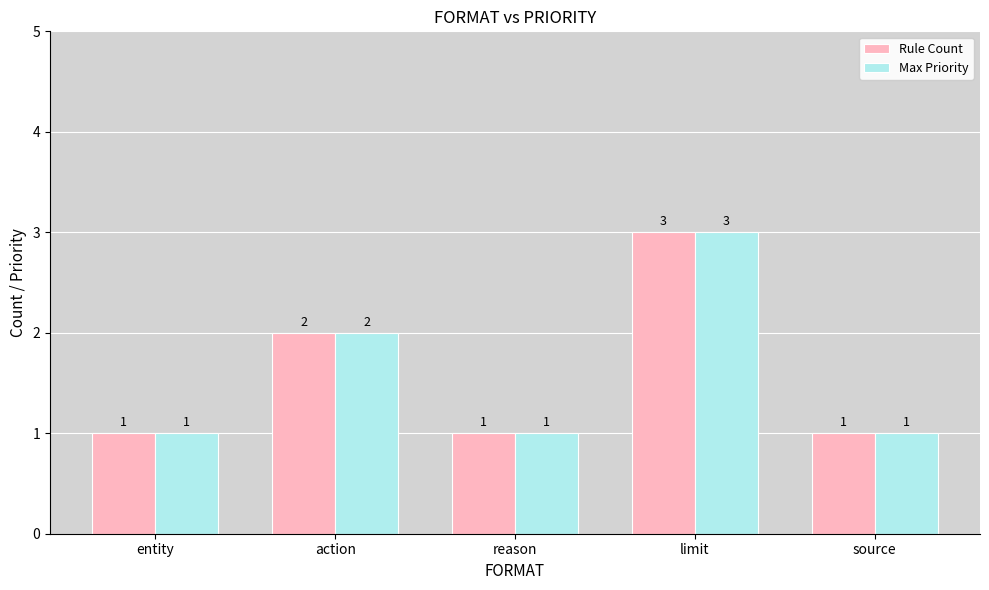

What is the maximum value for Max Priority?

3